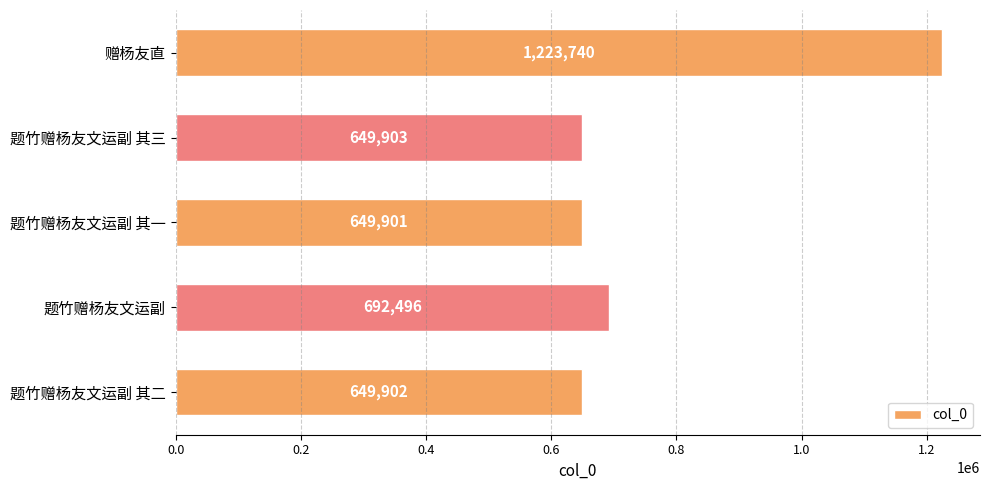

What is the sum of all values?

3865942